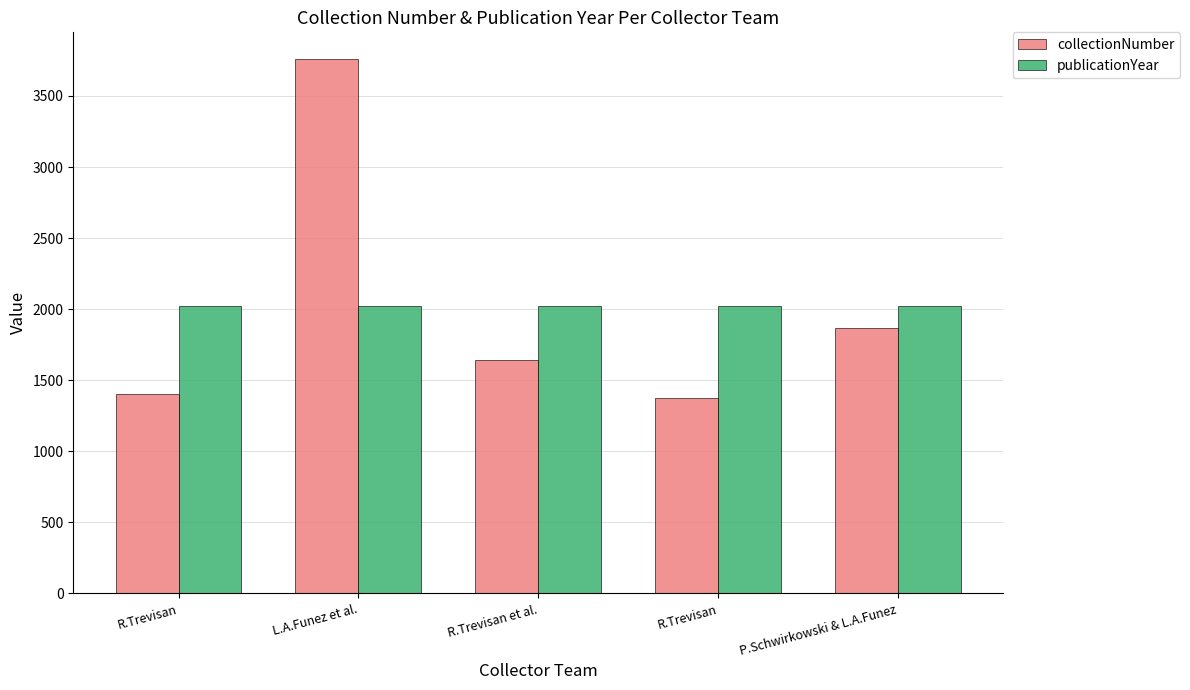

How many distinct data groups are displayed?

2